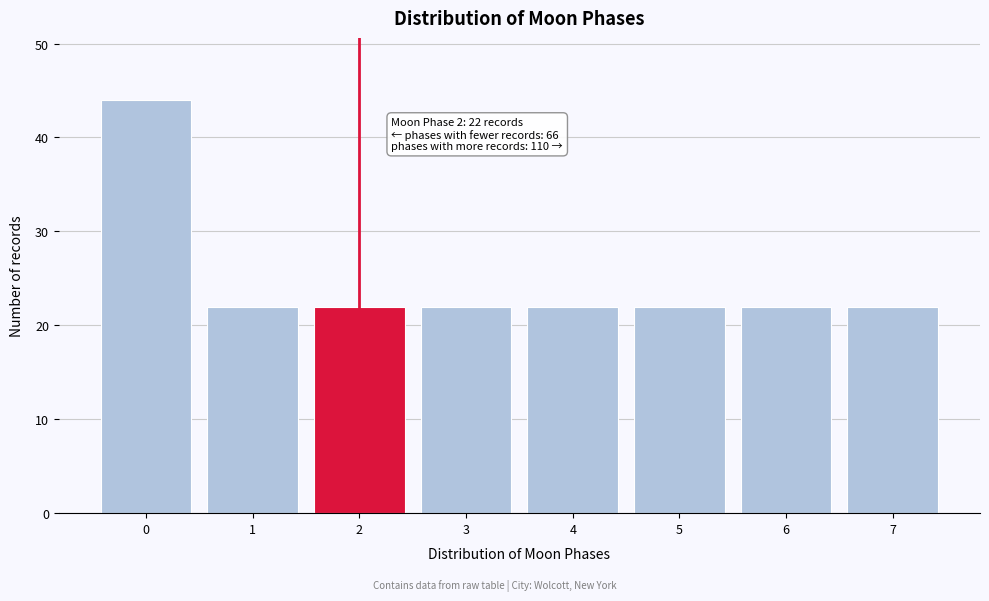

Reading left to right, what are all the values shown in this chart?

0=44	1=22	2=22	3=22	4=22	5=22	6=22	7=22